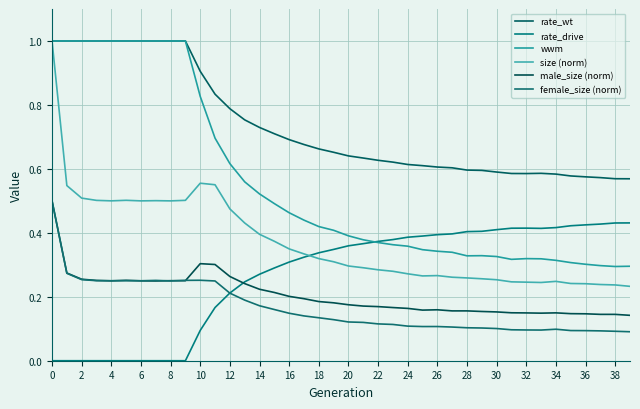

At how many categories does at least one series exceed 0?

40